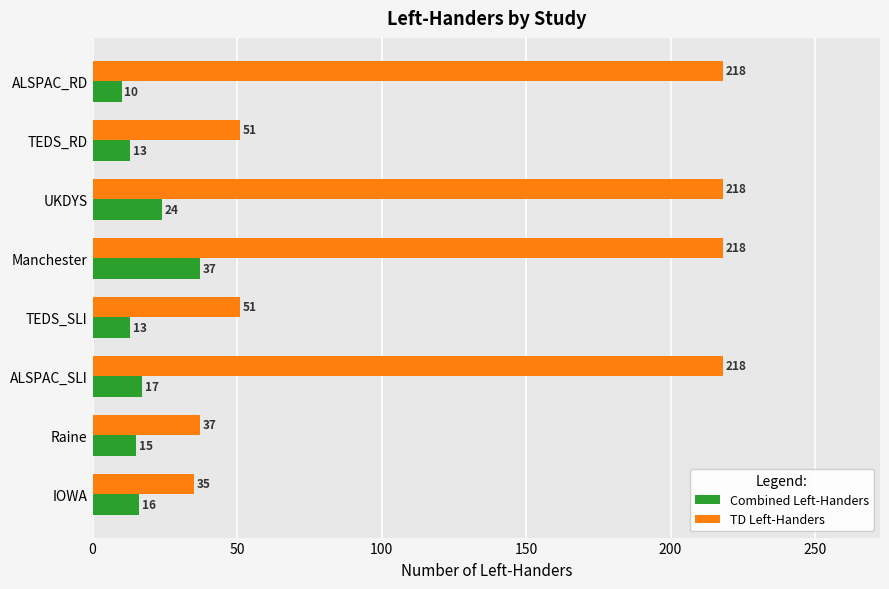

At how many categories does at least one series exceed 206?

4